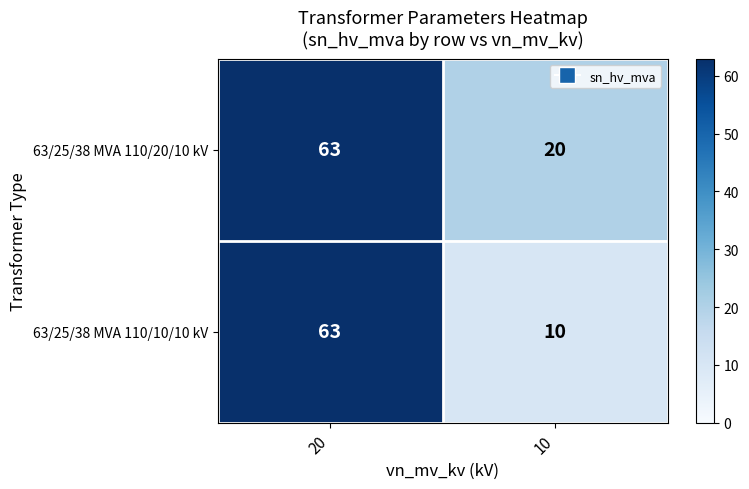

What is the smallest value displayed?

10